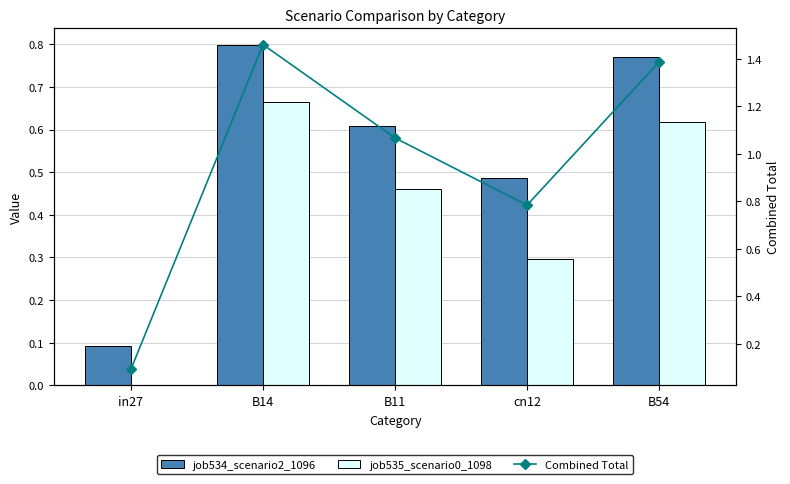

What is the sum of the job534_scenario2_1096 values at B11 and B14?

1.4